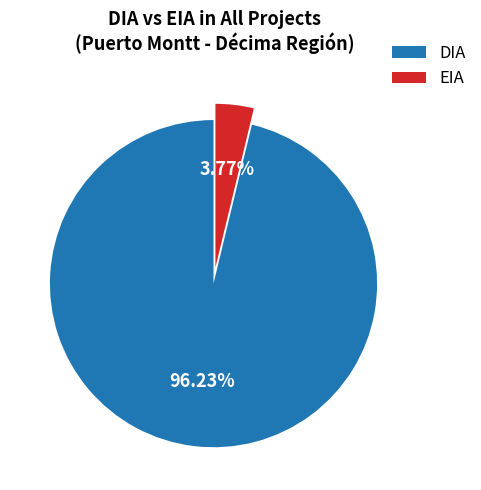

How much of the chart is everything except DIA?

3.8%